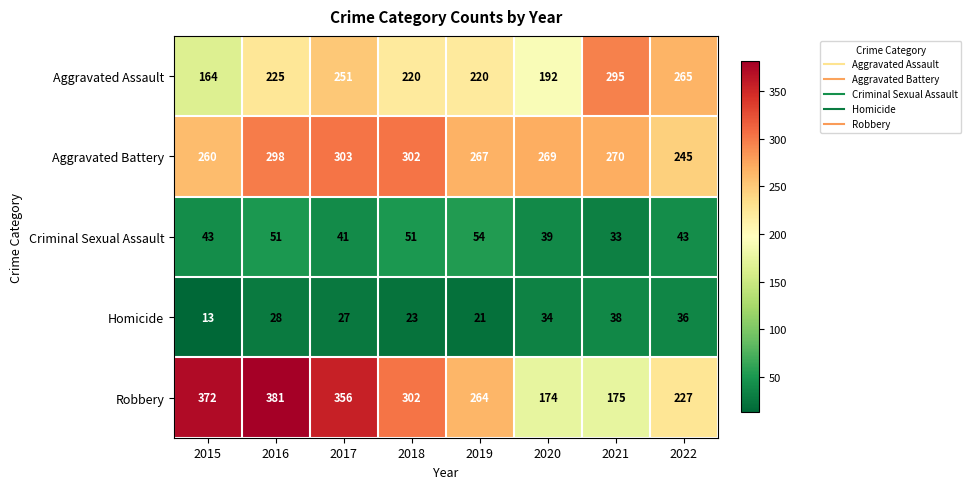

Between 2016 and 2019, which series saw the biggest shift?

Robbery